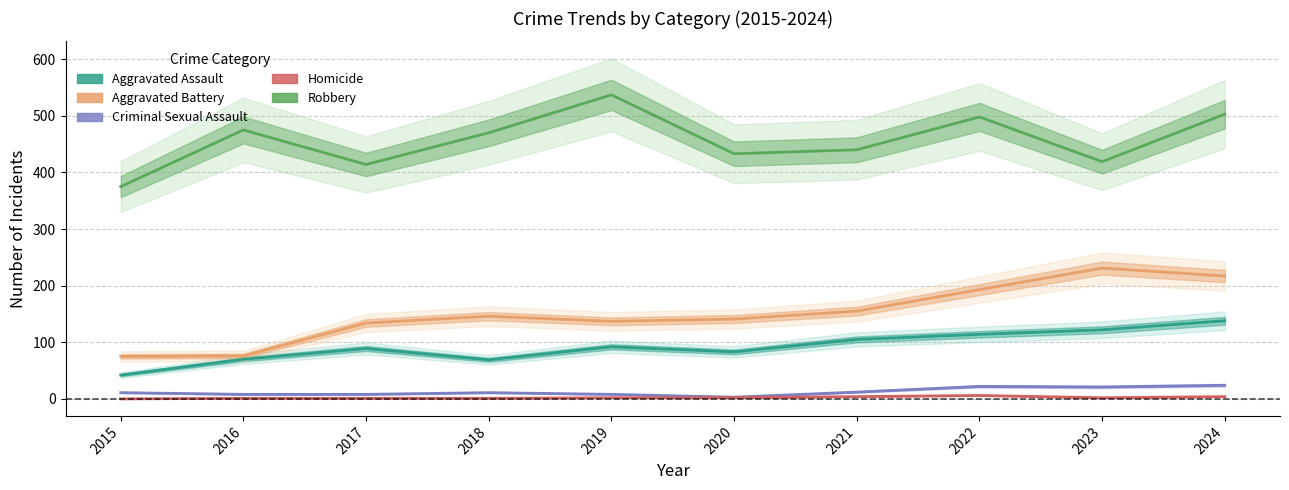

Reading left to right, what are all the values shown in this chart?

Aggravated Assault: 2015=42	2016=70	2017=89	2018=69	2019=92	2020=83	2021=105	2022=114	2023=122	2024=138
Aggravated Battery: 2015=75	2016=76	2017=134	2018=146	2019=137	2020=141	2021=155	2022=193	2023=231	2024=217
Criminal Sexual Assault: 2015=11	2016=8	2017=8	2018=11	2019=8	2020=3	2021=12	2022=22	2023=21	2024=24
Homicide: 2015=0	2016=1	2017=1	2018=1	2019=2	2020=2	2021=4	2022=6	2023=2	2024=4
Robbery: 2015=375	2016=475	2017=414	2018=470	2019=537	2020=433	2021=440	2022=498	2023=419	2024=503